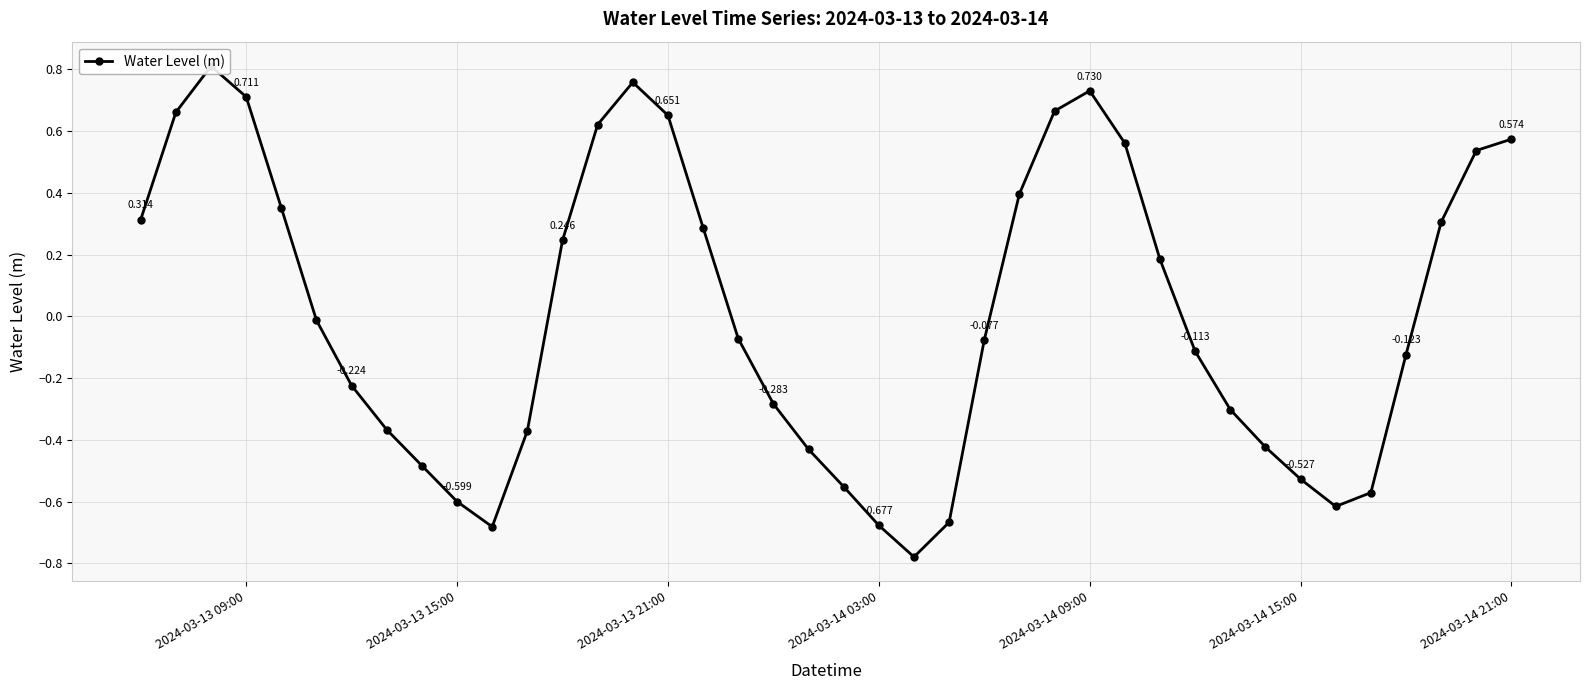

What is the sum of all values?

0.4